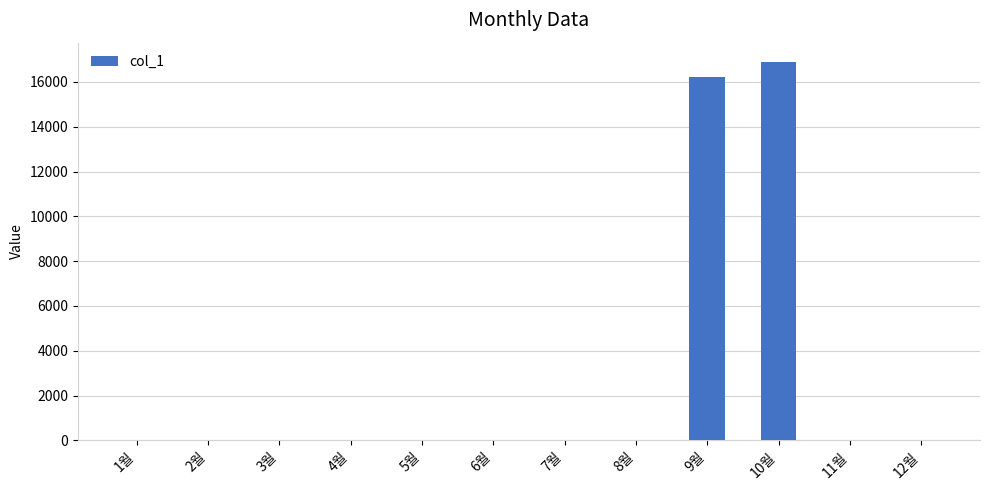

What is the average value?

2761